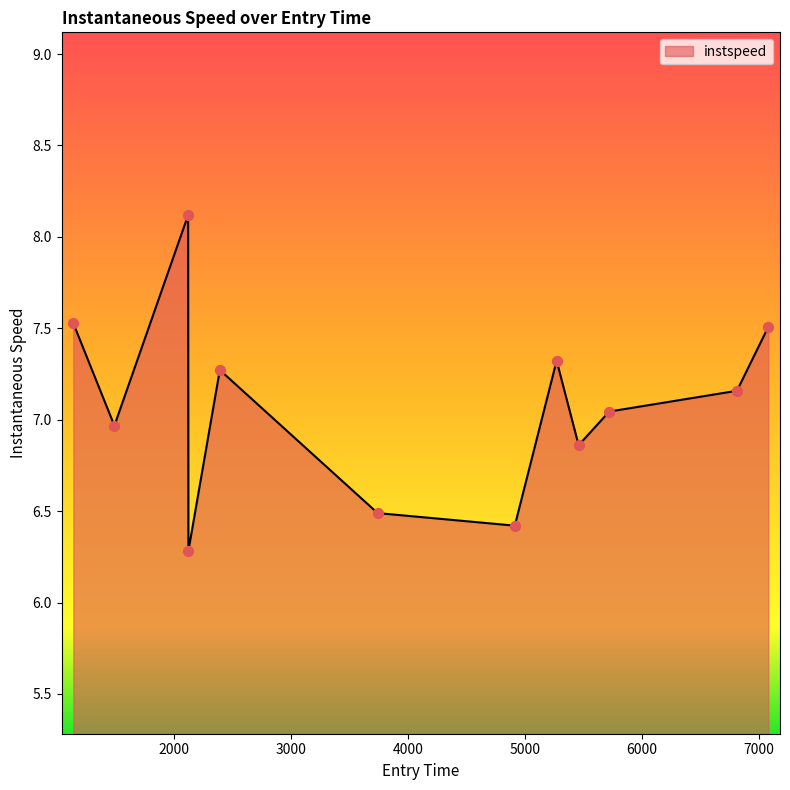

What is the minimum value shown in the chart?

6.3